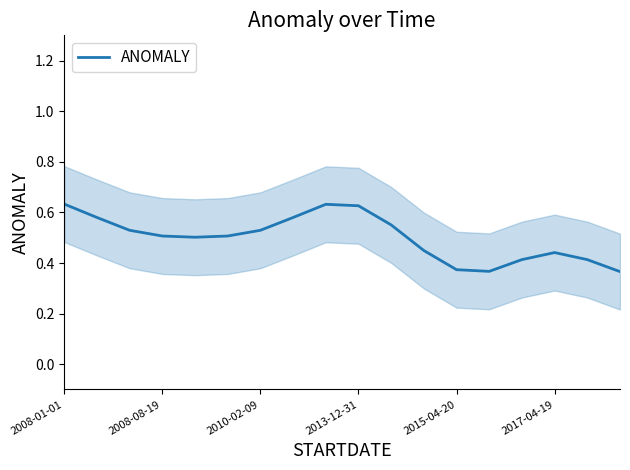

How many distinct data groups are displayed?

1